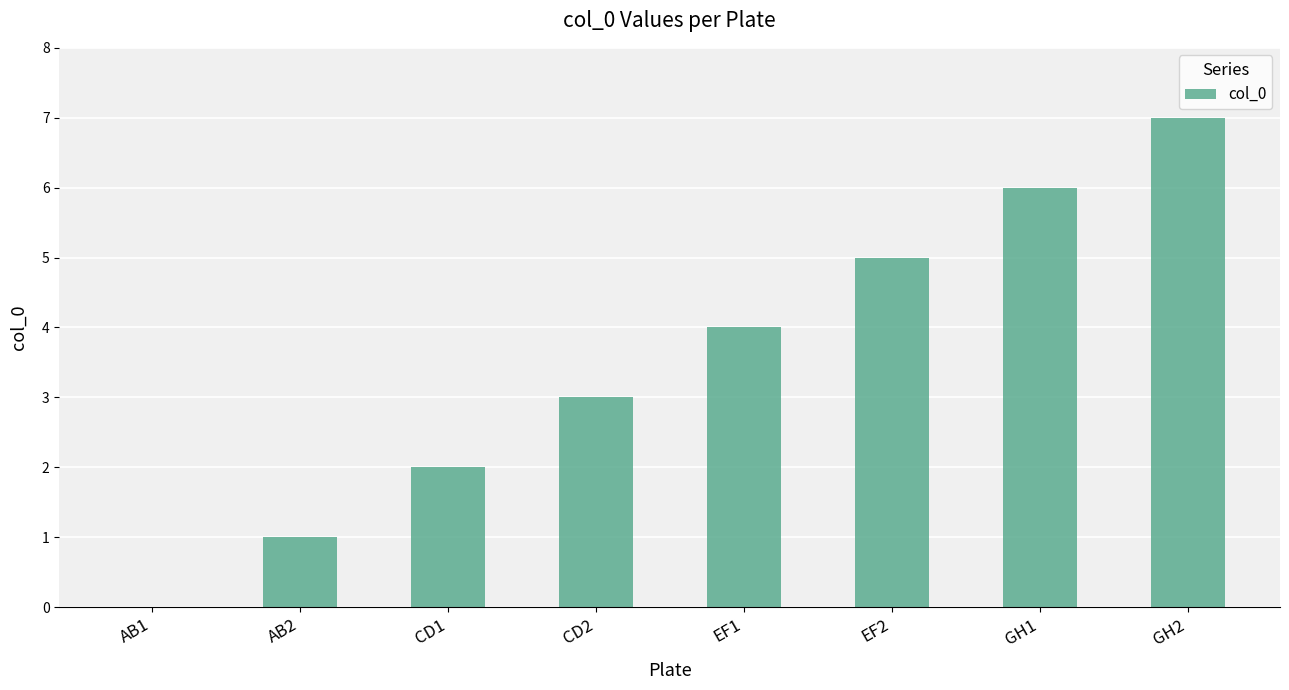

The value at GH1 is 6. True or false?

True